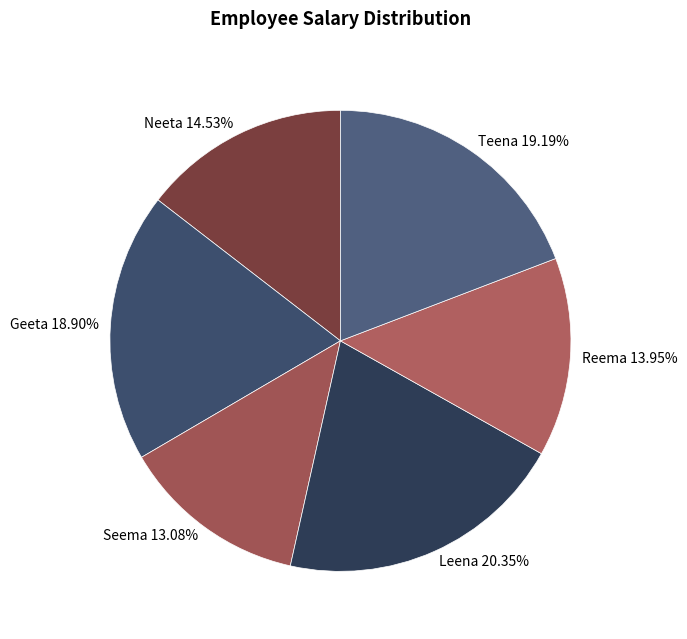

Is there a majority slice in this chart?

No